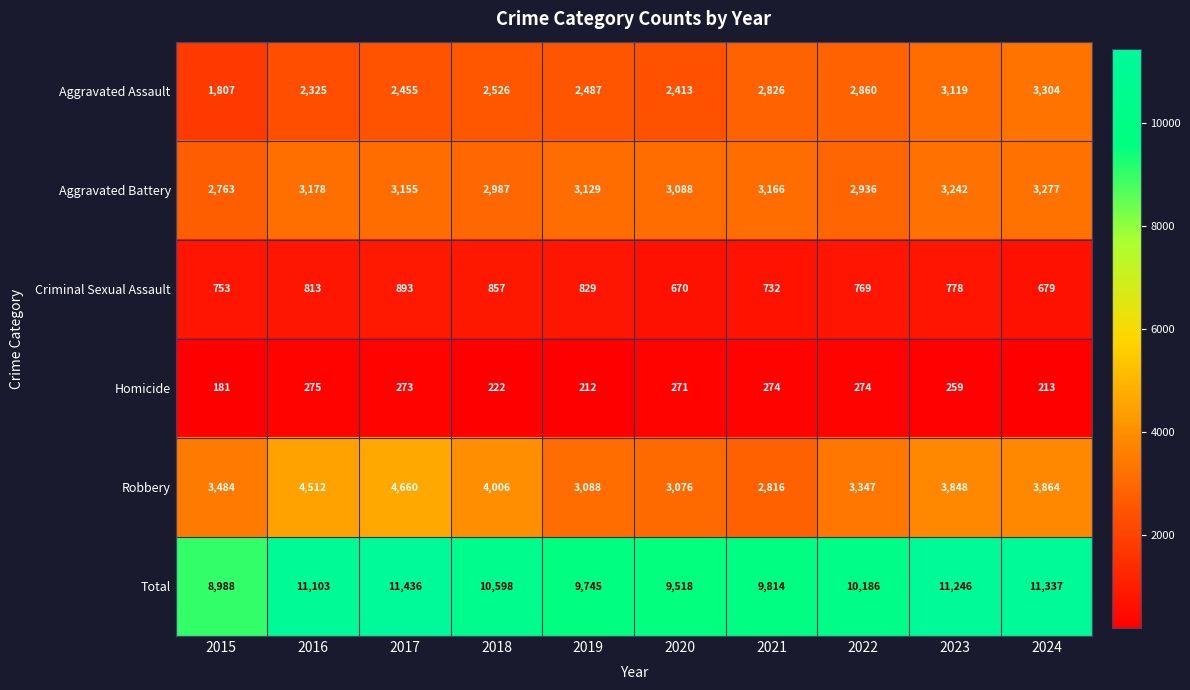

What is the average value of the Total series?

10397